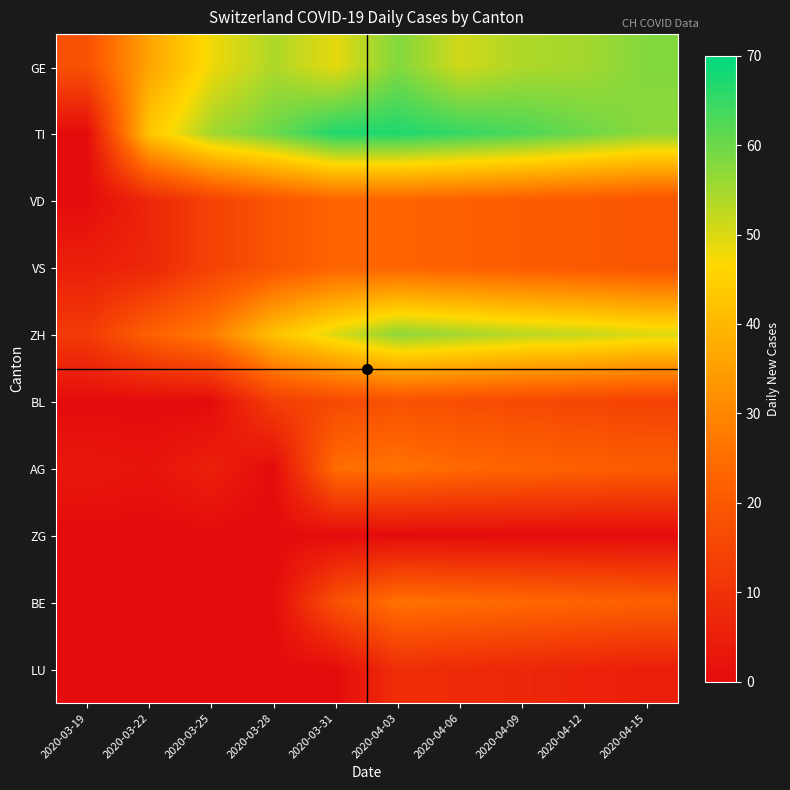

At which category is the sum across all series the highest?

2020-04-03